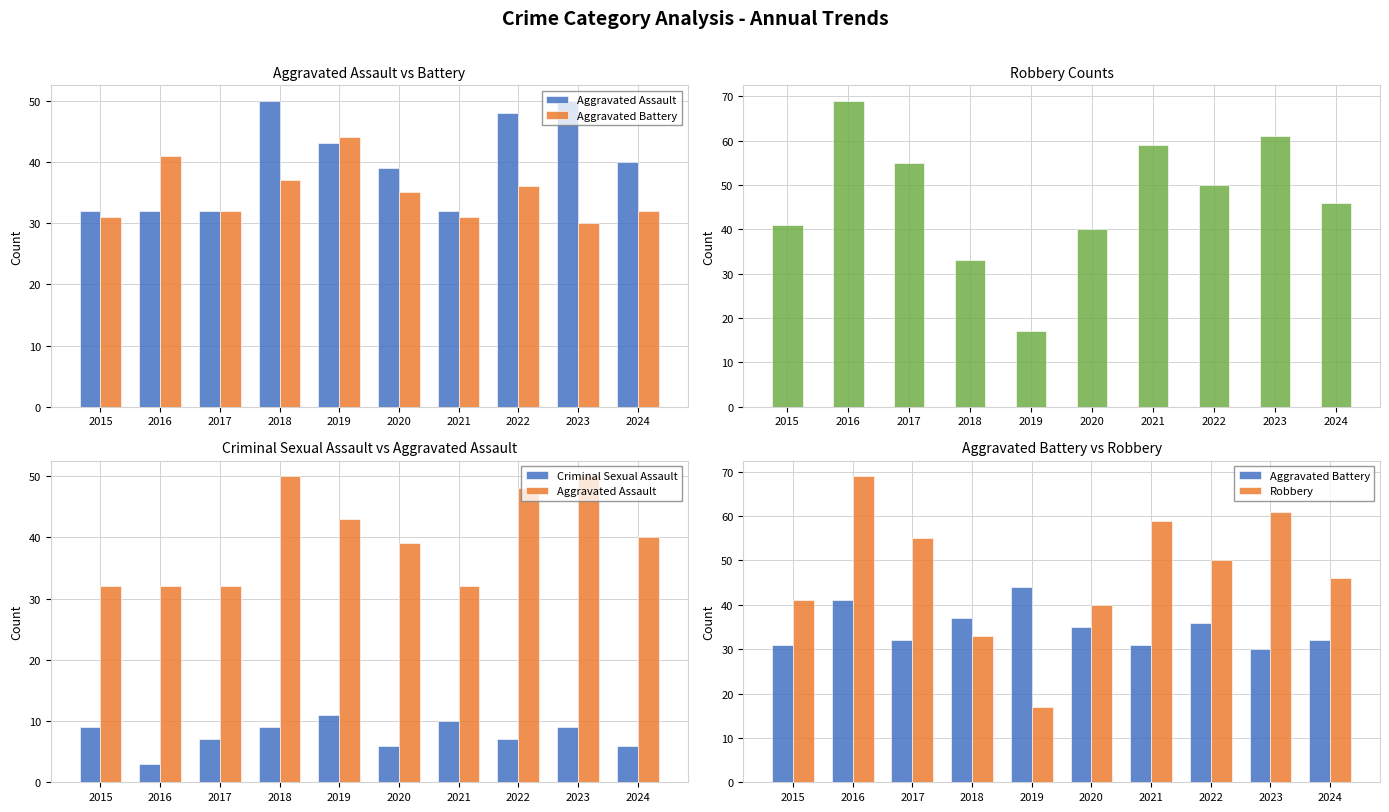

Where does the Aggravated Assault series first go above 40?

2018